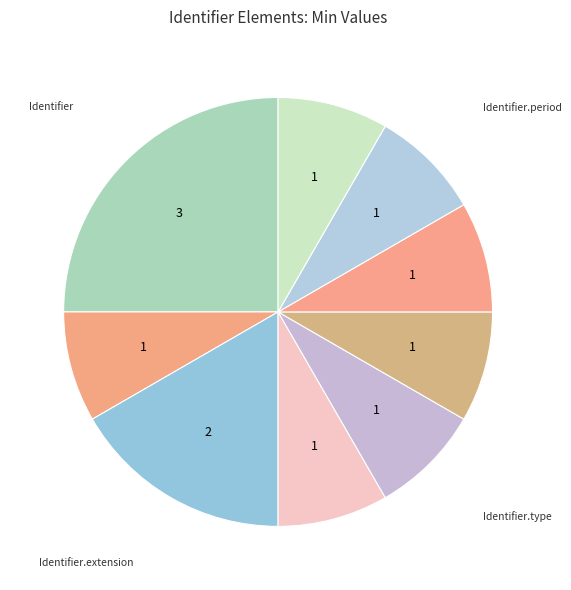

How many segments does this pie chart have?

9